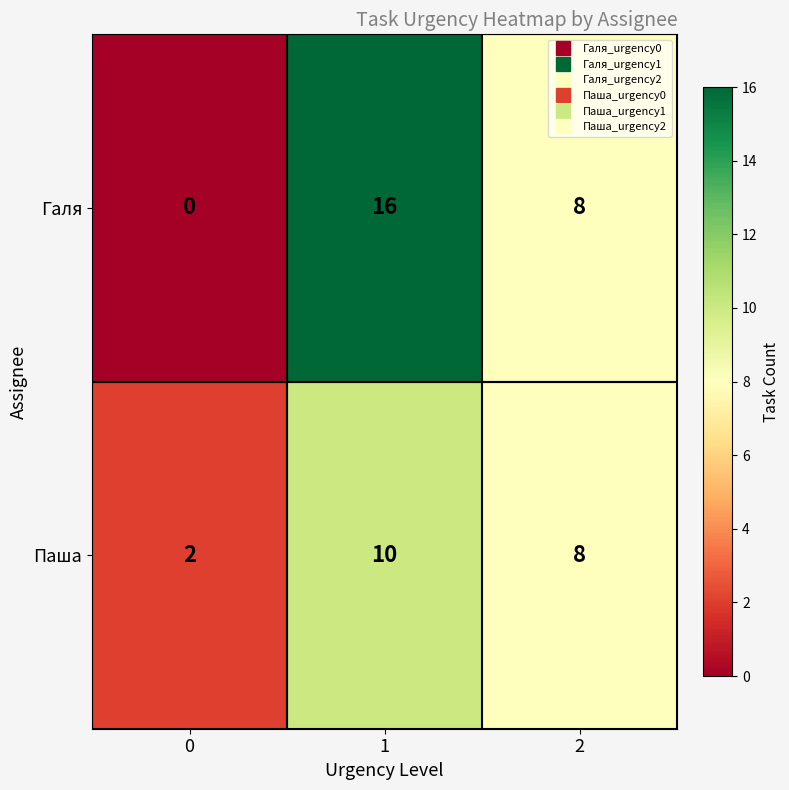

How many data points in Галя are less than 8?

1